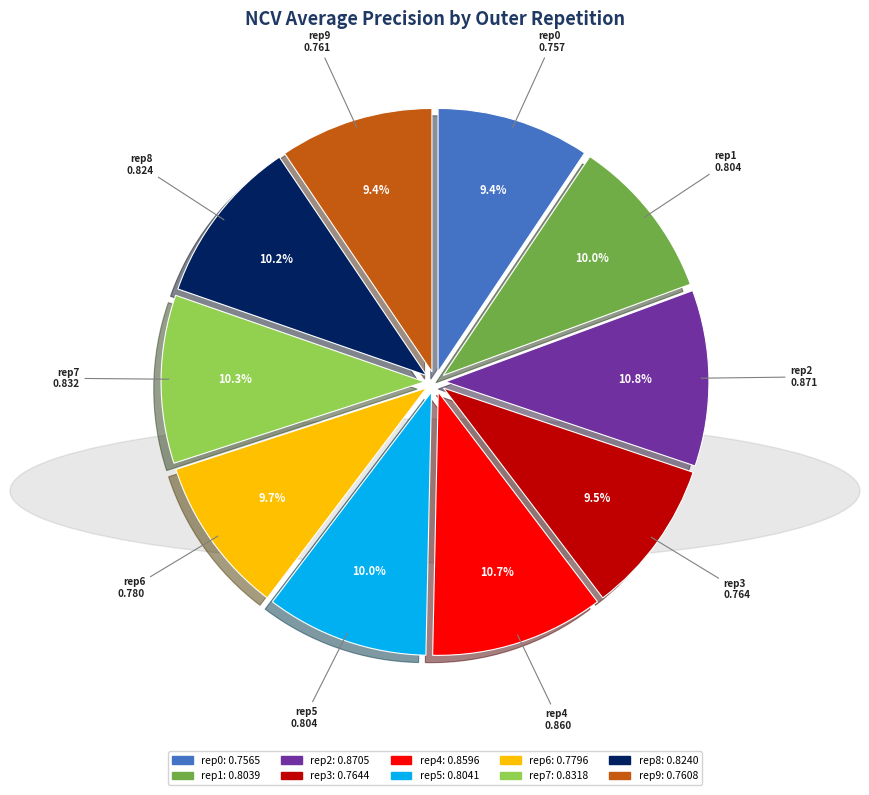

Is there a majority slice in this chart?

No